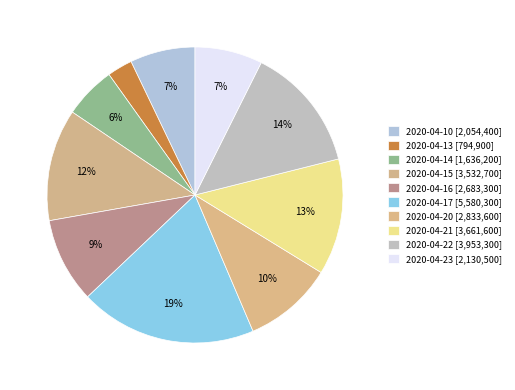

Is 2020-04-17 the majority of the pie?

No